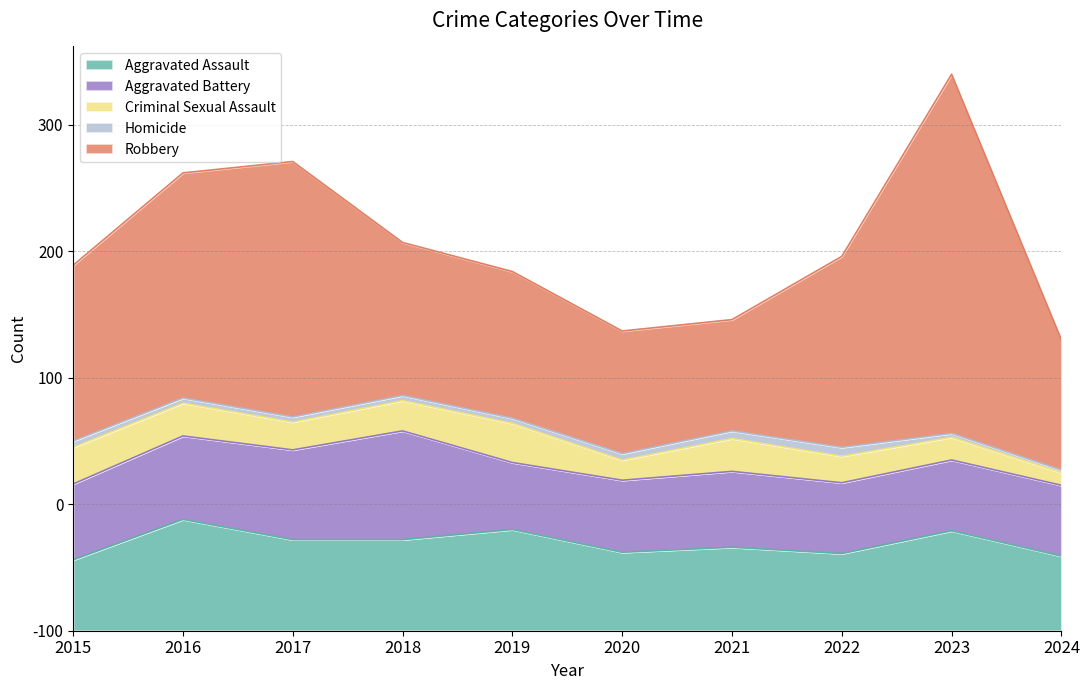

How many data points in Aggravated Assault are above 72?

3